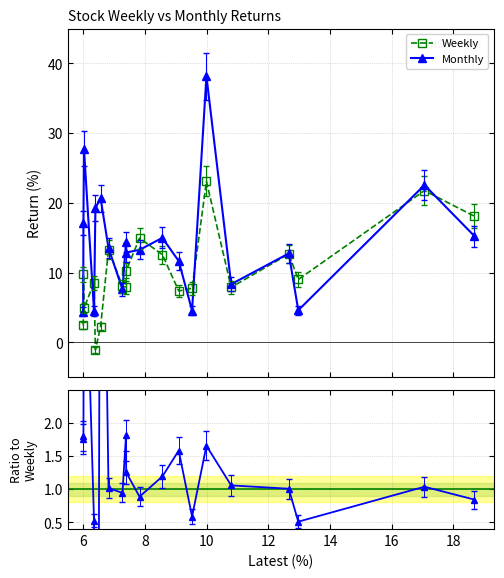

What is the lowest value of the Weekly series?

-1.1